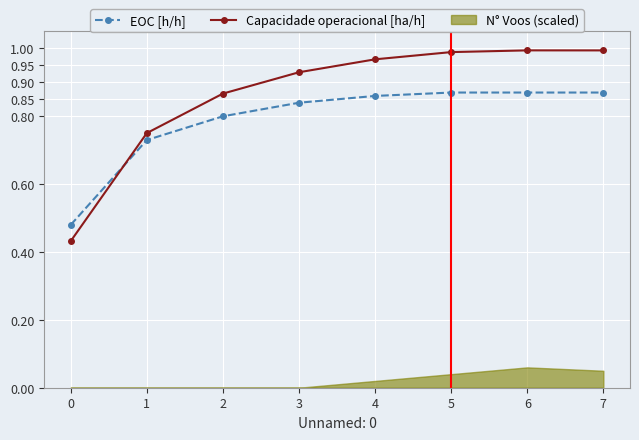

True or false: Capacidade operacional [ha/h] has more than 0 points higher than both neighbors.

True